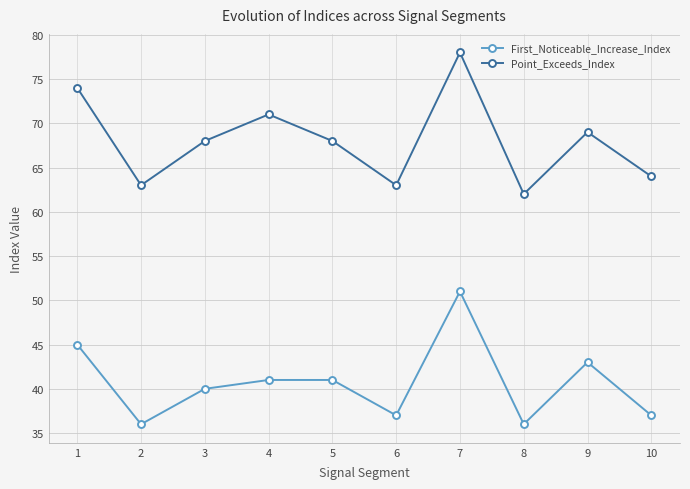

List the series in order of their overall mean, lowest first.

First_Noticeable_Increase_Index, Point_Exceeds_Index